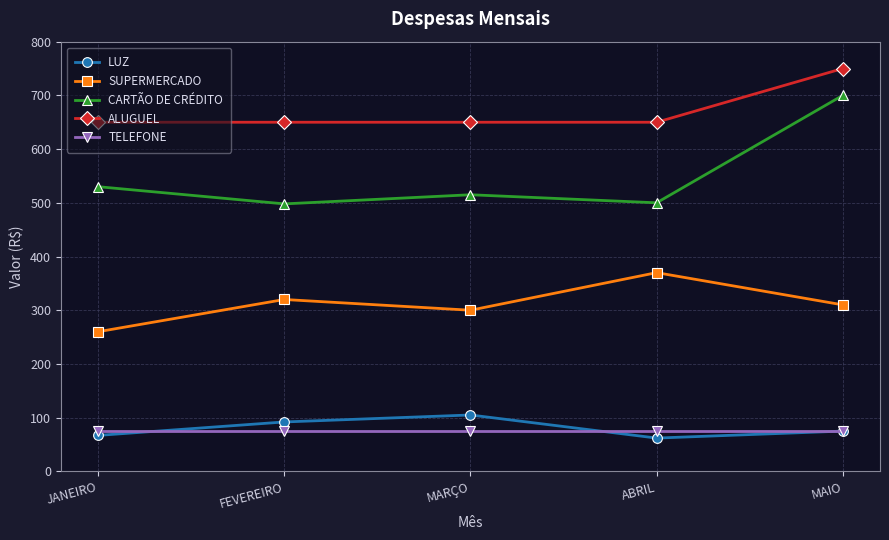

List the series in order of their peak value, highest first.

ALUGUEL, CARTÃO DE CRÉDITO, SUPERMERCADO, LUZ, TELEFONE